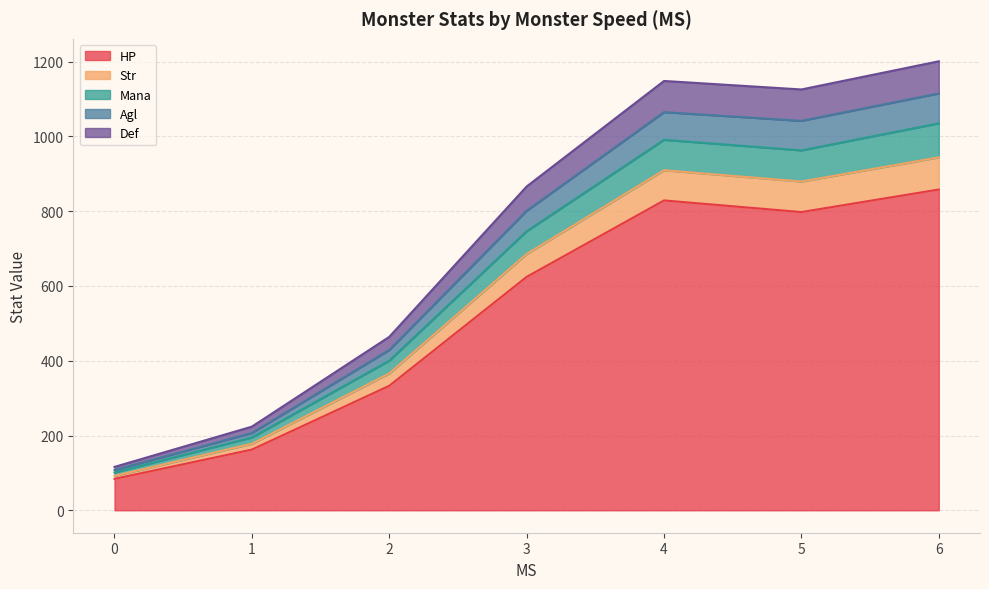

What is the minimum value for Str?

5